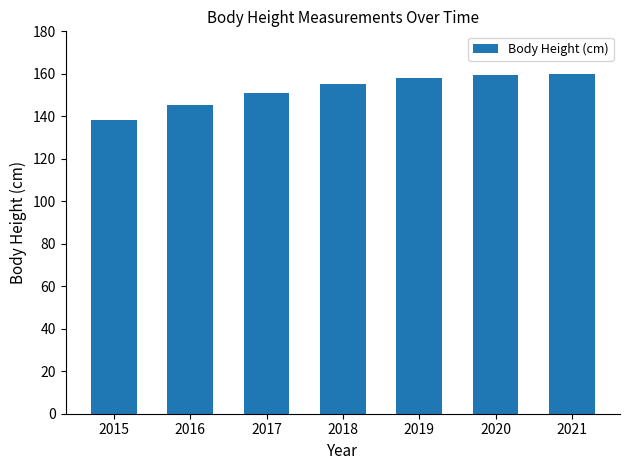

Where is the data nearest to the value 149?

2017